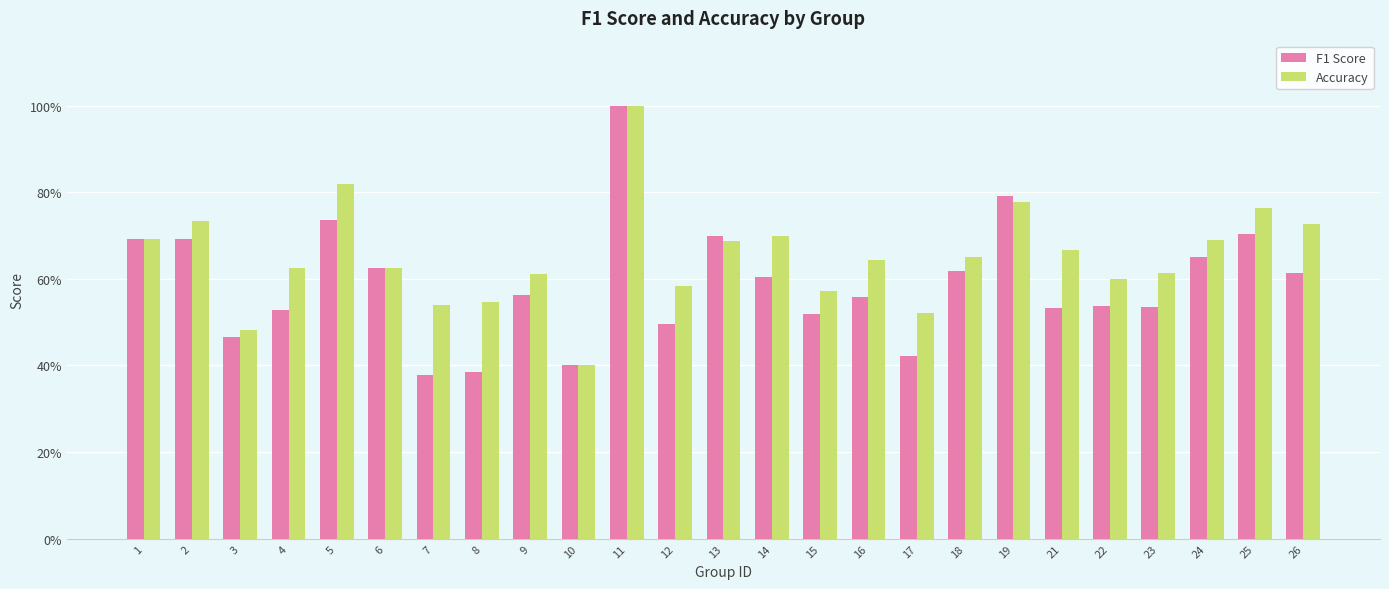

List the series in order of their peak value, lowest first.

F1 Score, Accuracy